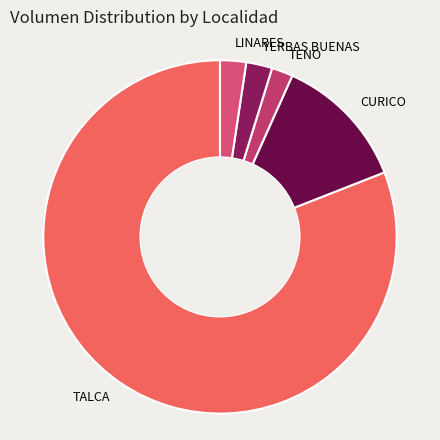

Is it true that CURICO is 18% of the pie?

False